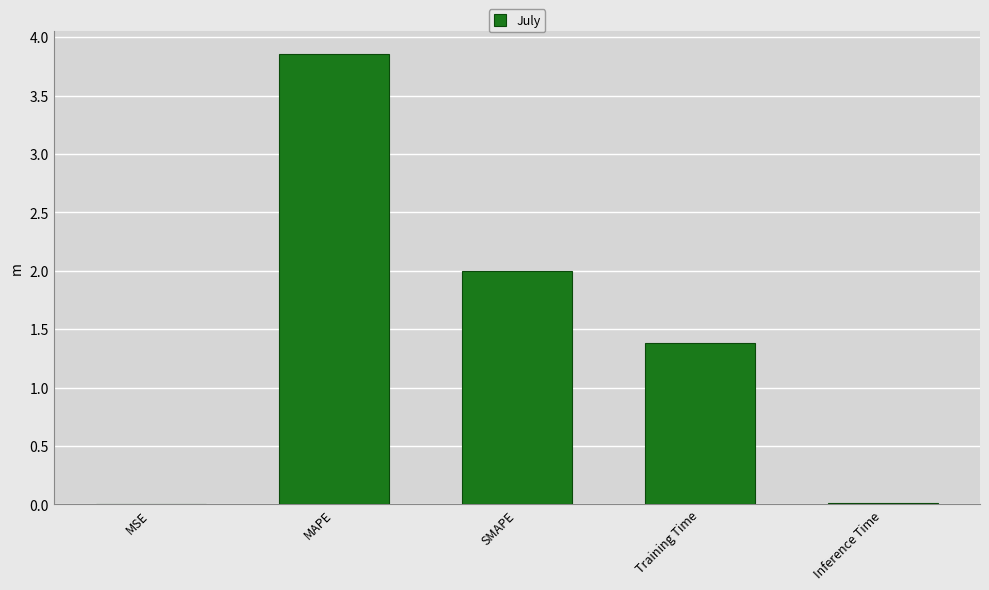

Does the chart contain stacked bars?

No